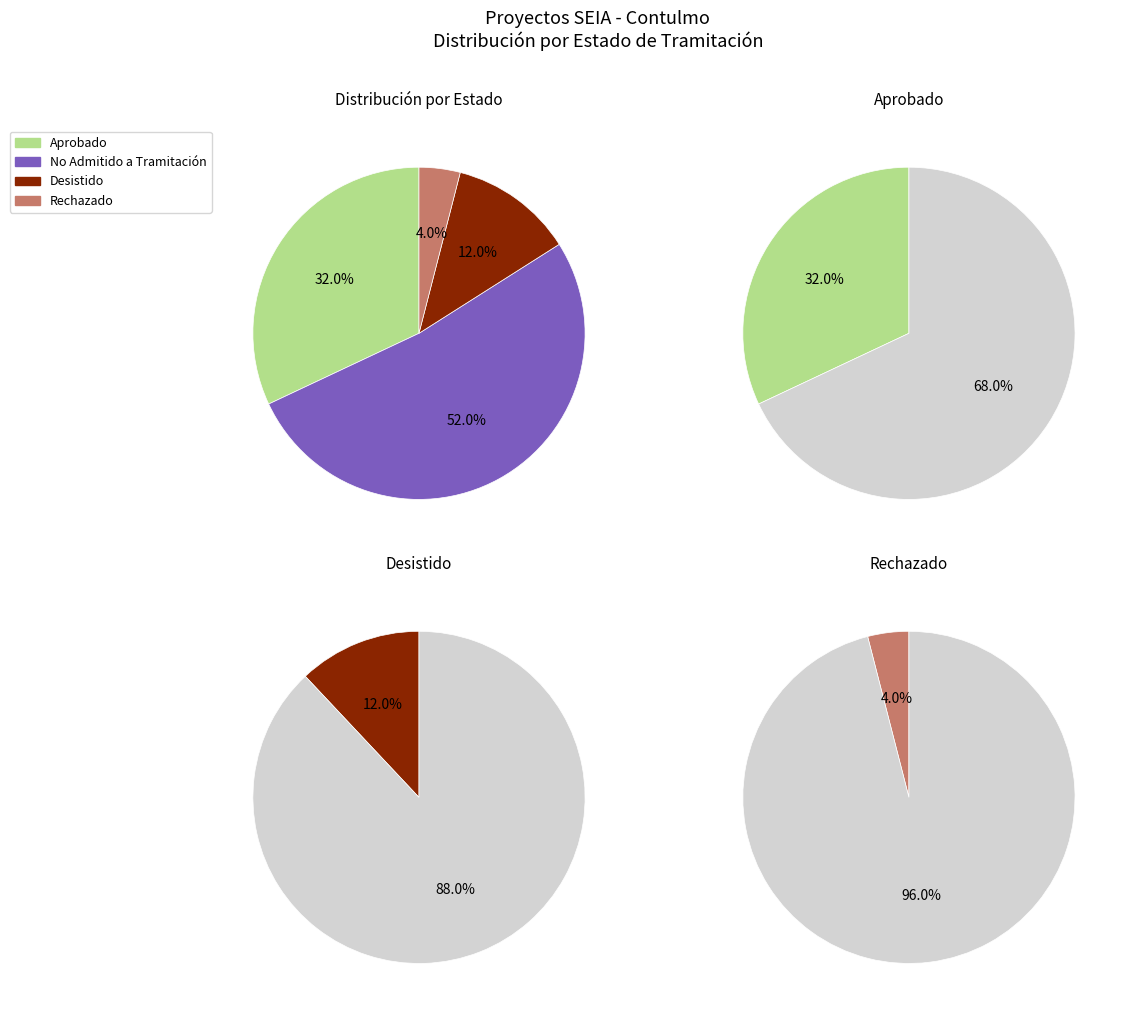

Which slice is the largest?

No Admitido a Tramitación